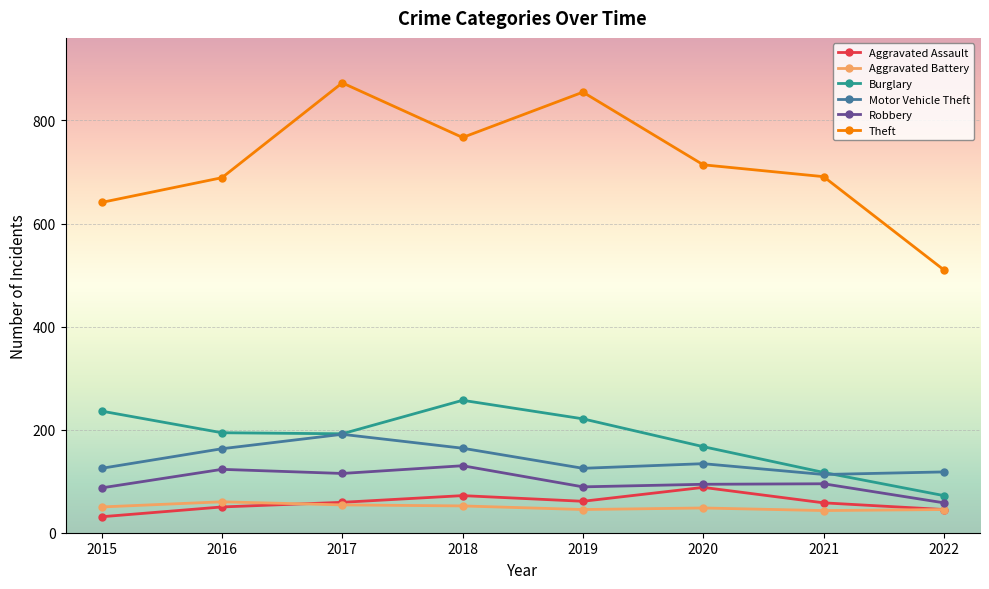

Does the chart display data point markers on the line(s)?

Yes